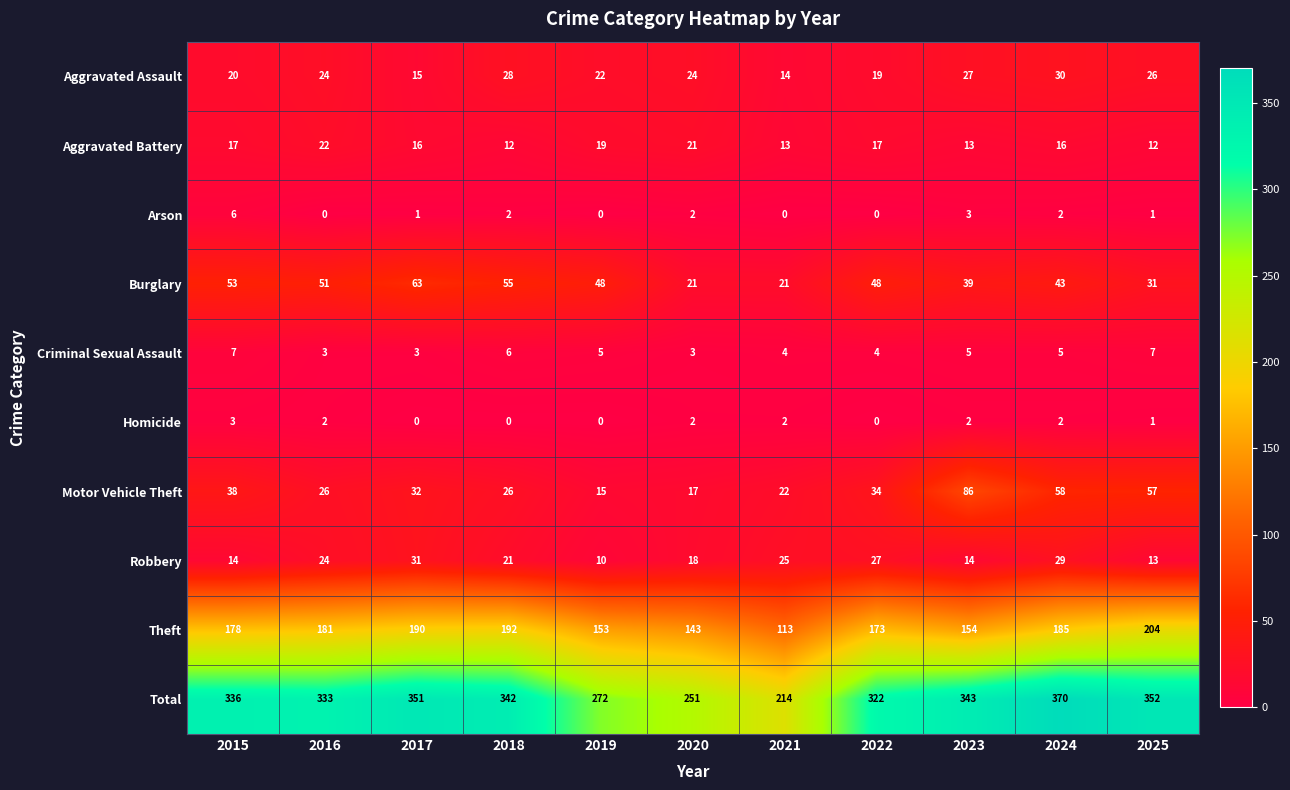

Rank the series at 2017 from highest to lowest value.

Total, Theft, Burglary, Motor Vehicle Theft, Robbery, Aggravated Battery, Aggravated Assault, Criminal Sexual Assault, Arson, Homicide